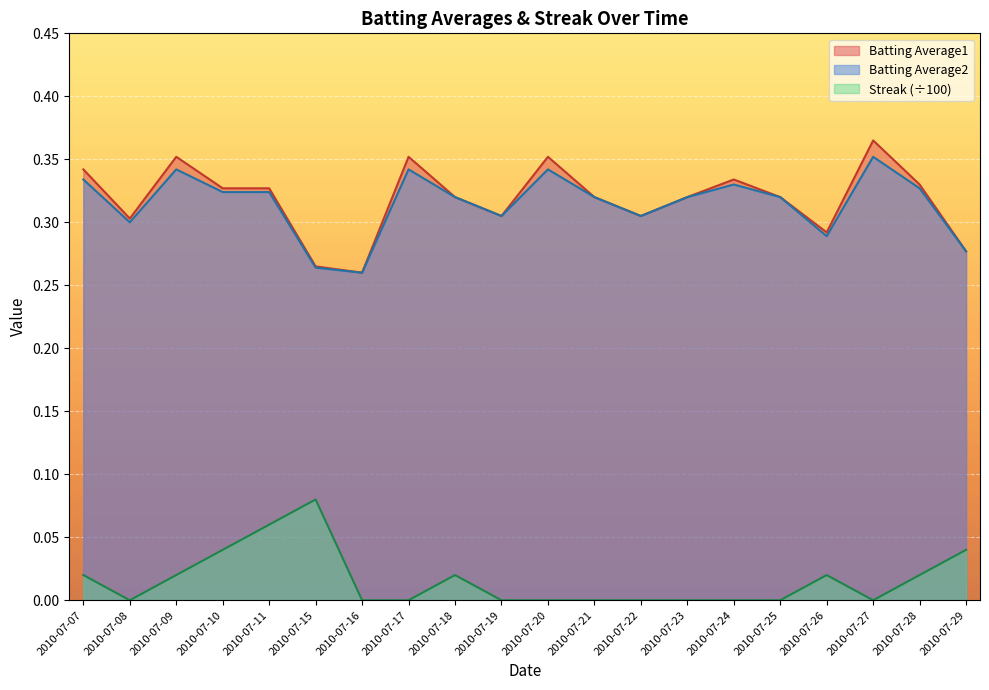

Which series has the largest total across all categories?

Batting Average1